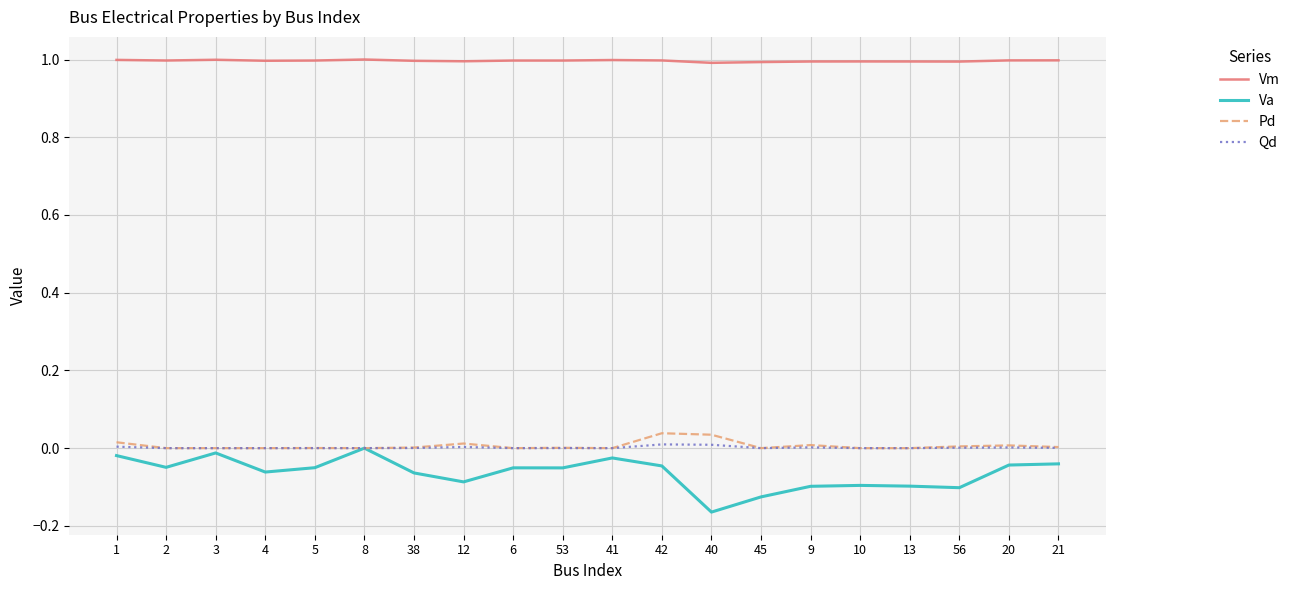

Between 2 and 9, which series saw the biggest shift?

Va